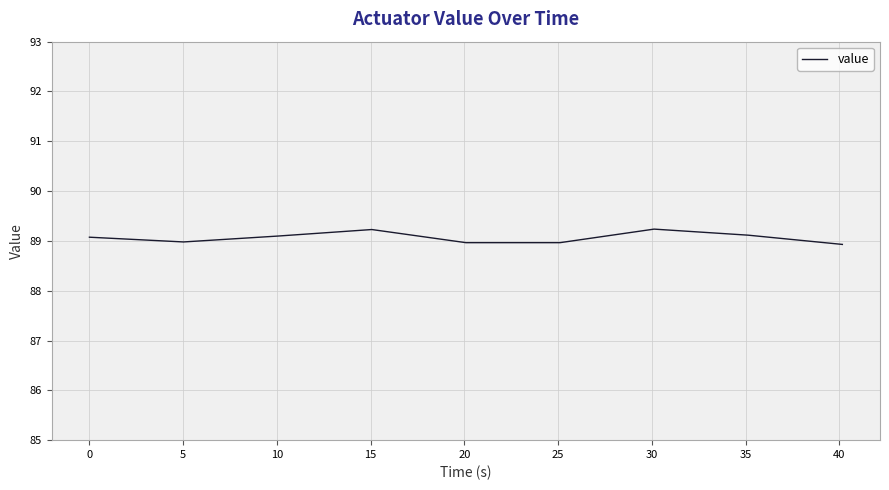

What is the smallest value displayed?

88.9